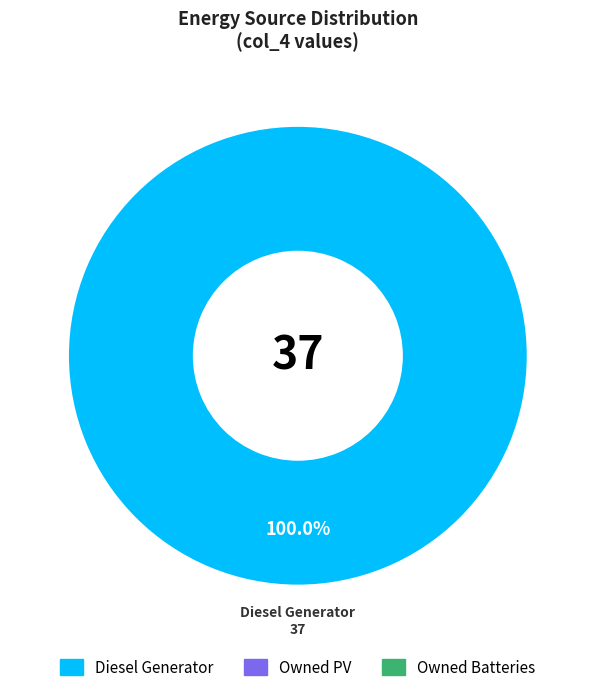

What is the majority slice?

Diesel Generator